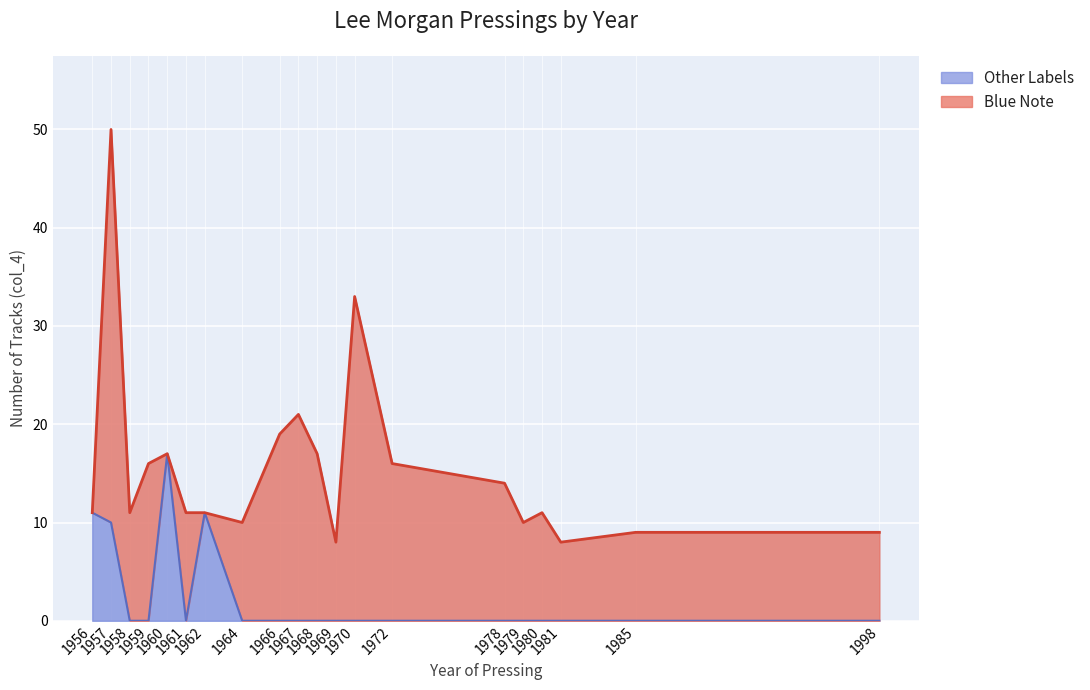

List the labels in order of value, largest first.

1960, 1956, 1962, 1957, 1958, 1959, 1961, 1964, 1966, 1967, 1968, 1969, 1970, 1972, 1978, 1979, 1980, 1981, 1985, 1998